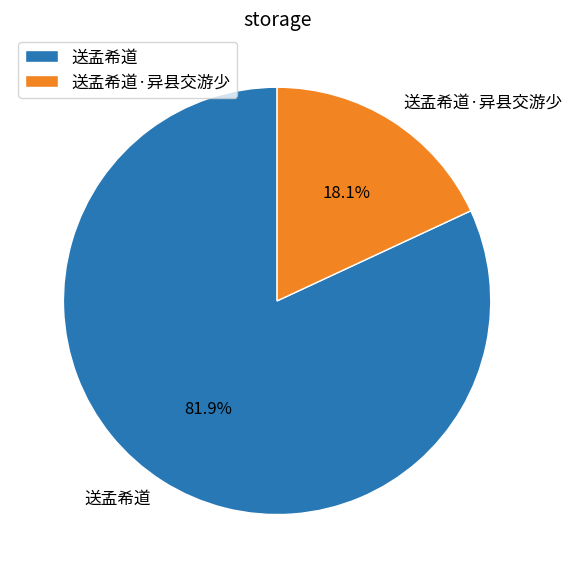

What percentage is NOT represented by 送孟希道·异县交游少?

81.9%